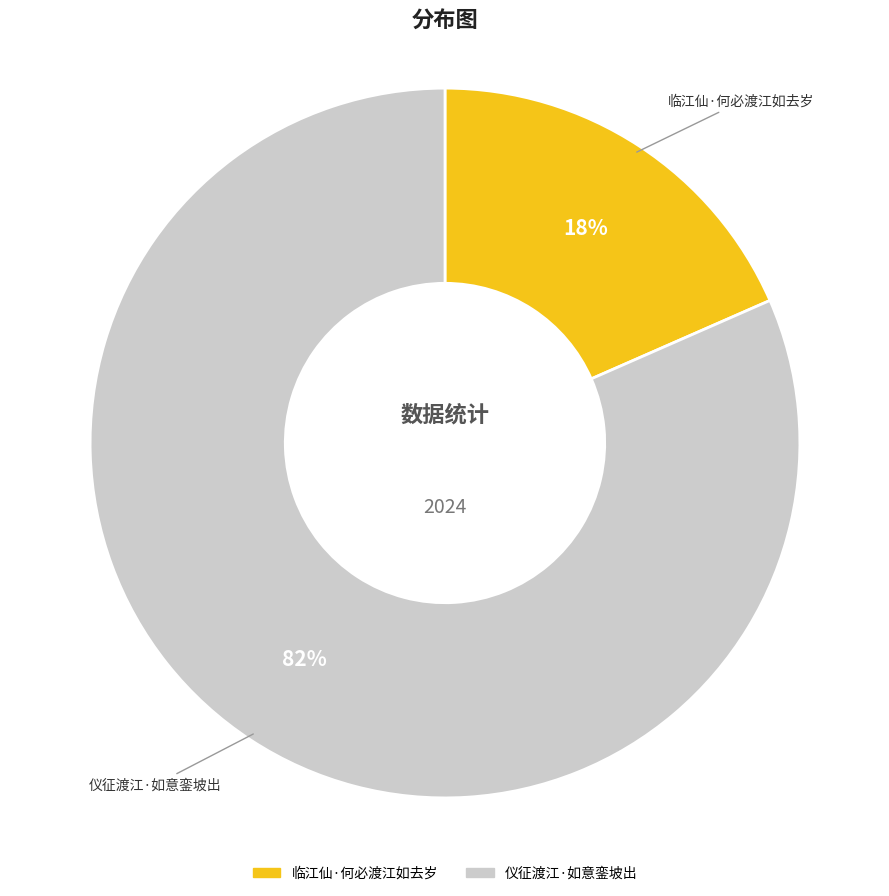

Which slice represents more than half of the pie?

仪征渡江·如意銮坡出